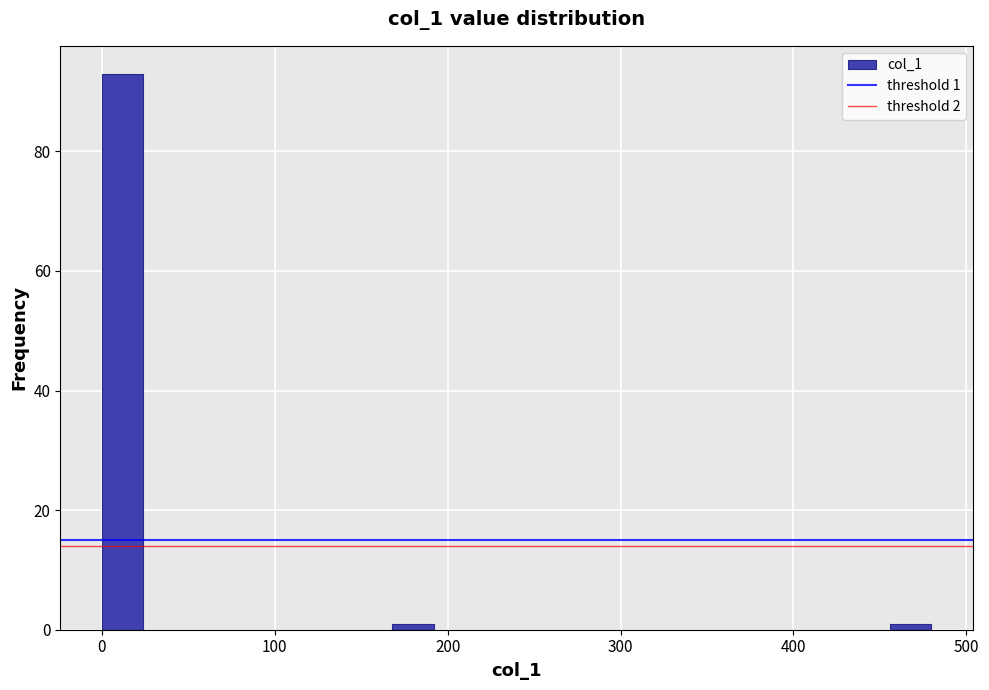

Around what value on the x-axis is the tallest bar? Give the approximate position of its centre, as read against the axis.

10